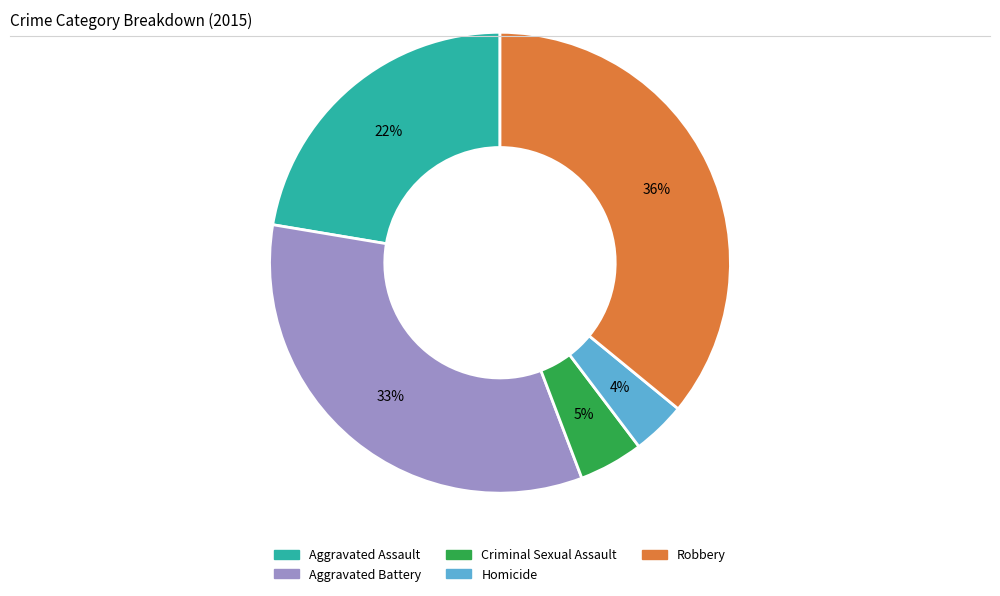

To the nearest percent, what percentage of the pie is Aggravated Assault?

22%